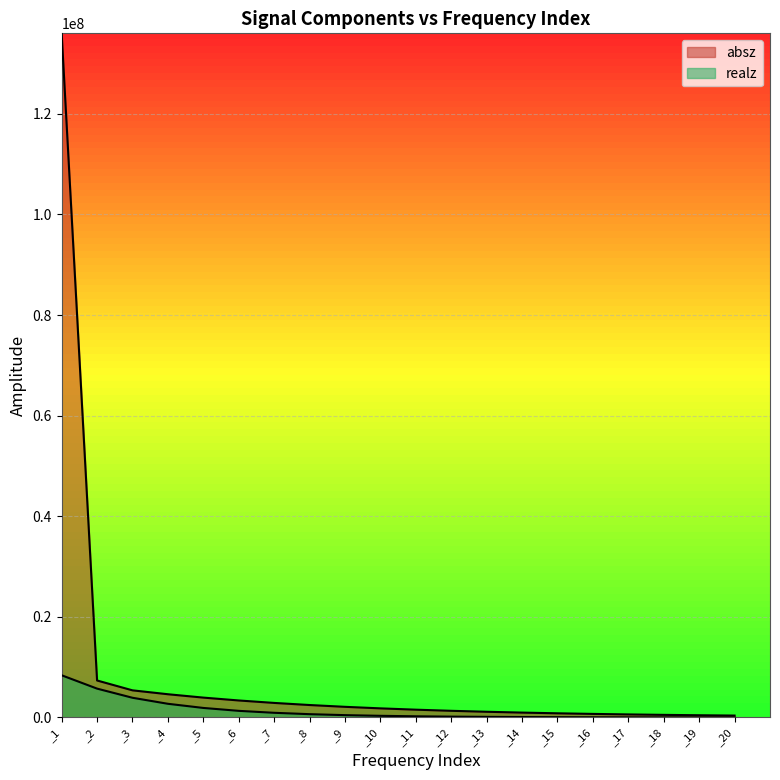

Is the value of absz at _3 greater than the value of realz at _14?

Yes